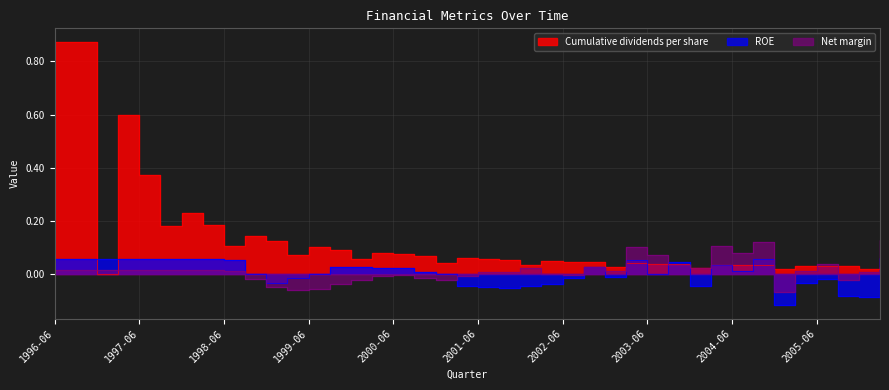

Which series has the largest total across all categories?

Cumulative dividends per share